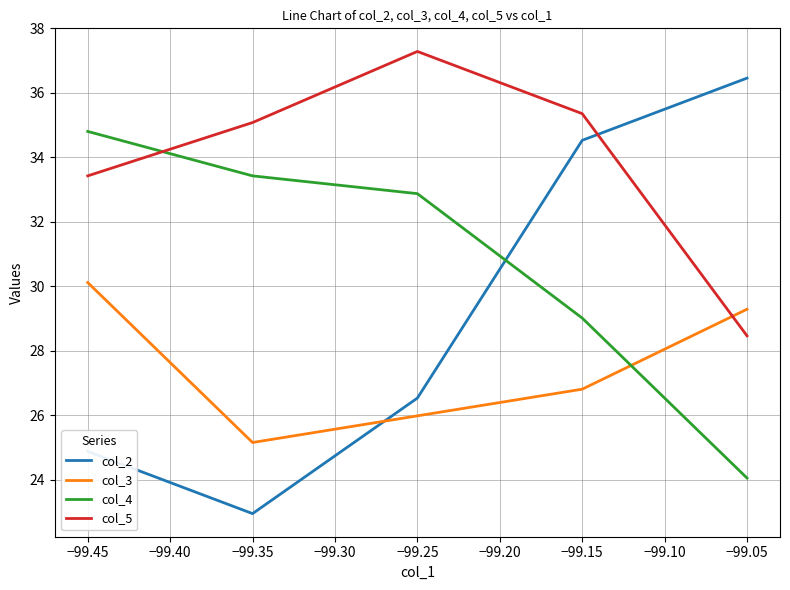

Rank the series by their average value, from lowest to highest.

col_3, col_2, col_4, col_5